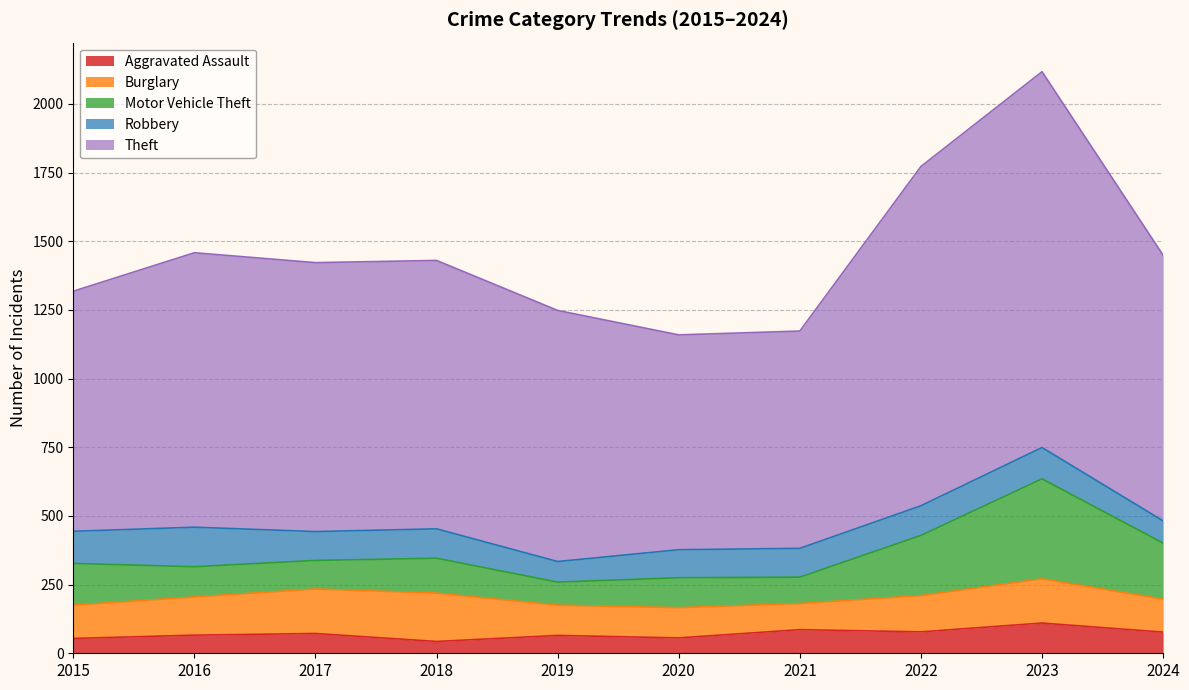

What is the average value of the Motor Vehicle Theft series?

157